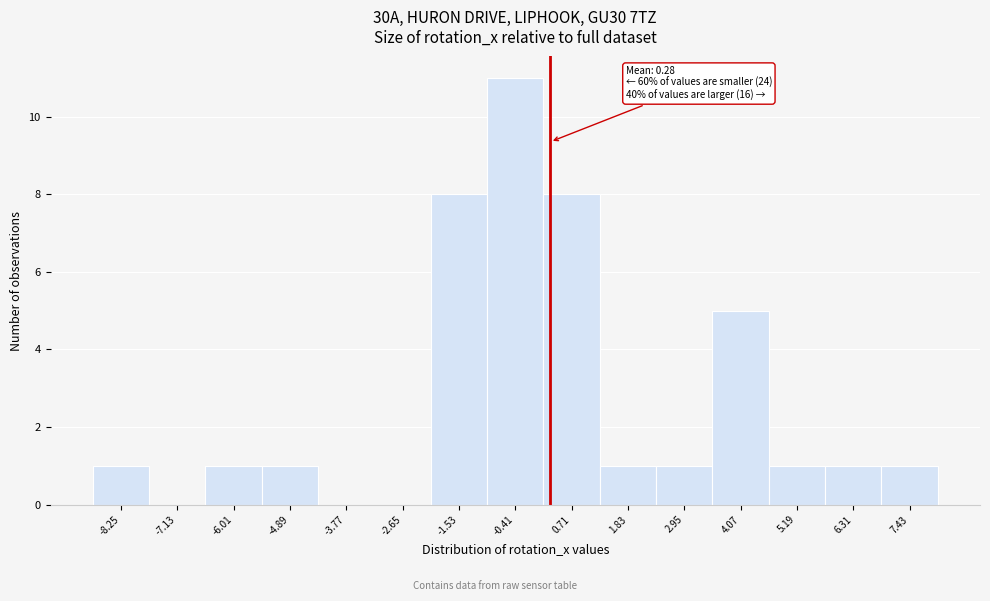

Which range on the x-axis has the tallest bar?

-1.0 to 0.2